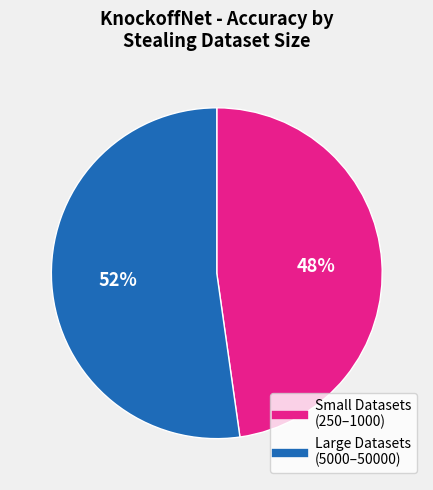

To the nearest percent, what is the difference between the largest and smallest slice percentages?

4%